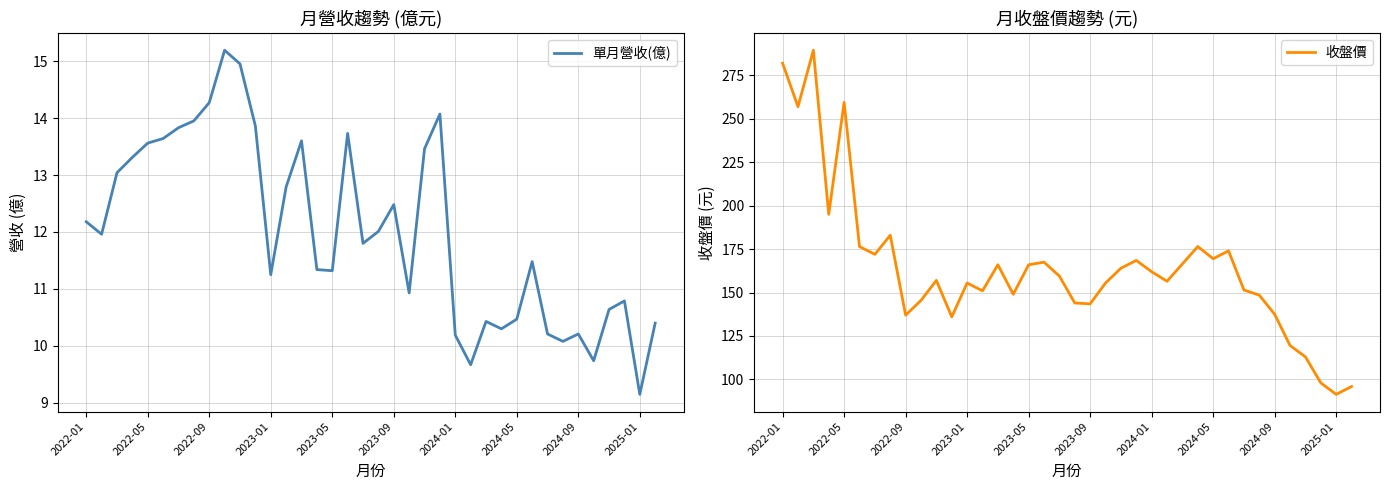

Which category has the lowest value in the 單月營收(億) series?

2025-01